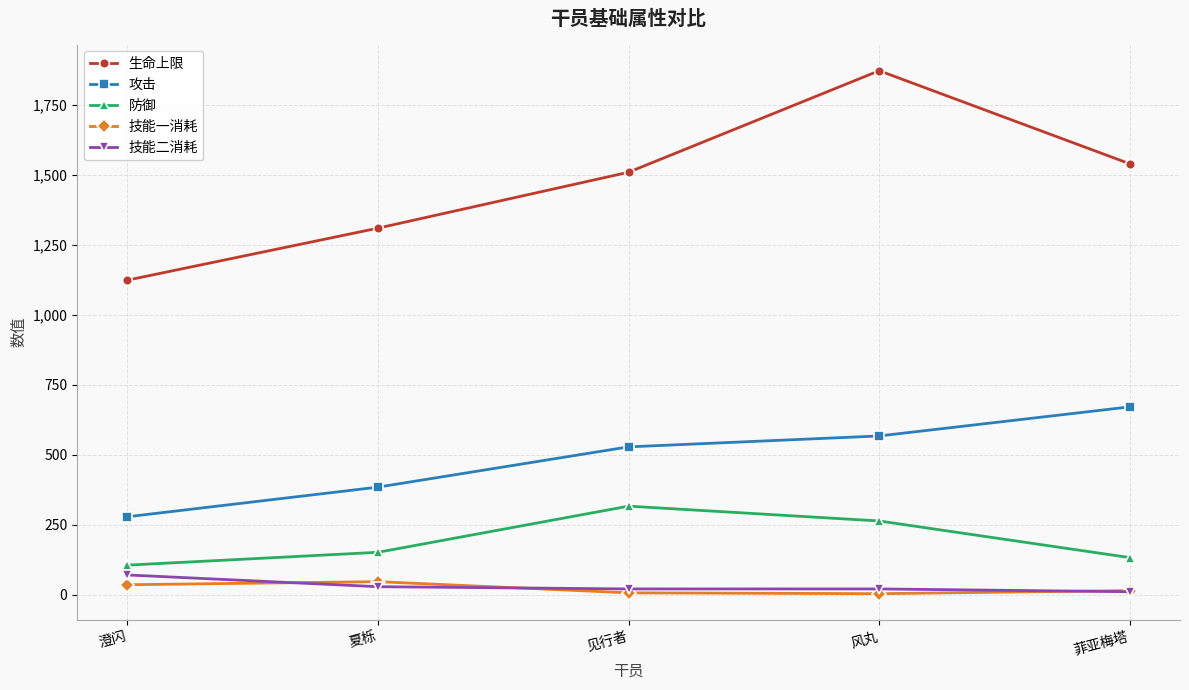

How many data points in 技能一消耗 are less than 14?

2